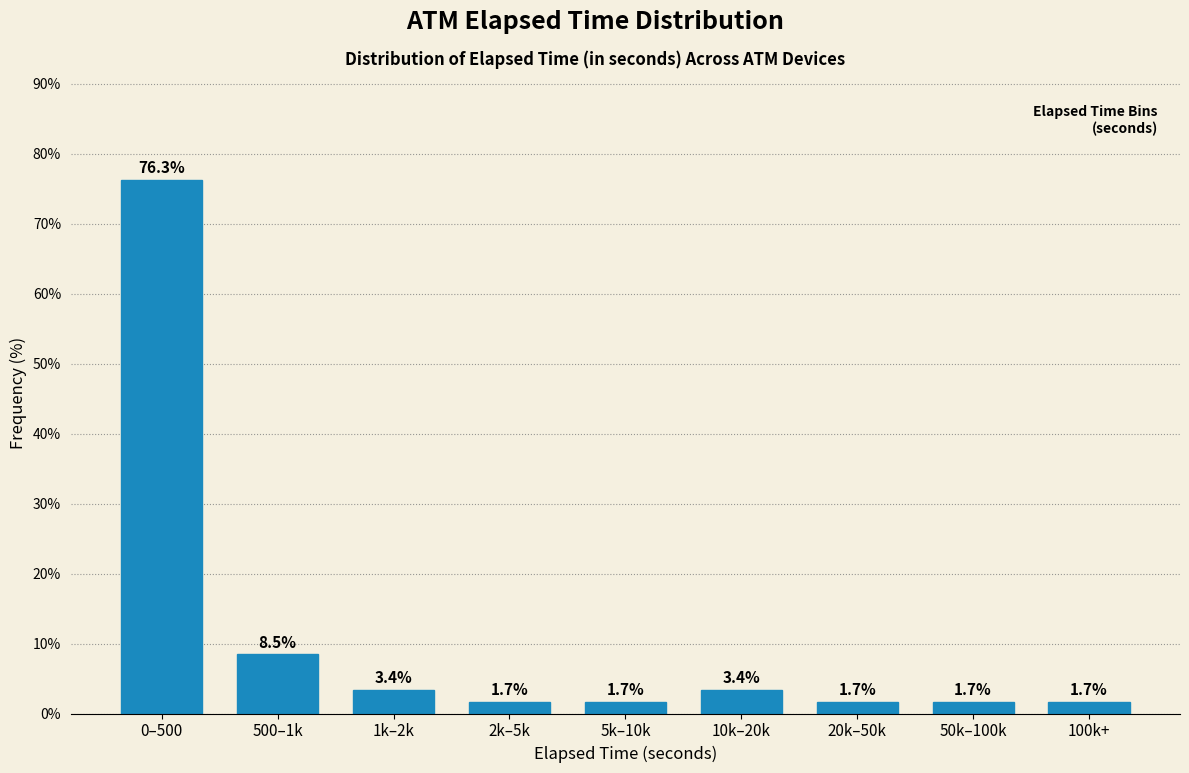

Reading left to right, extract all data points from this chart.

0–500=76.3	500–1k=8.5	1k–2k=3.4	2k–5k=1.7	5k–10k=1.7	10k–20k=3.4	20k–50k=1.7	50k–100k=1.7	100k+=1.7